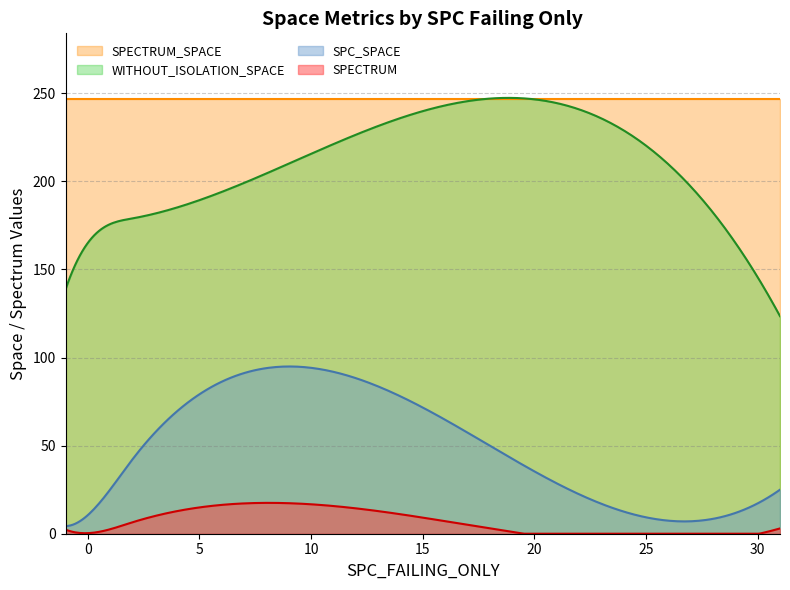

Which series has the largest total across all categories?

SPECTRUM_SPACE